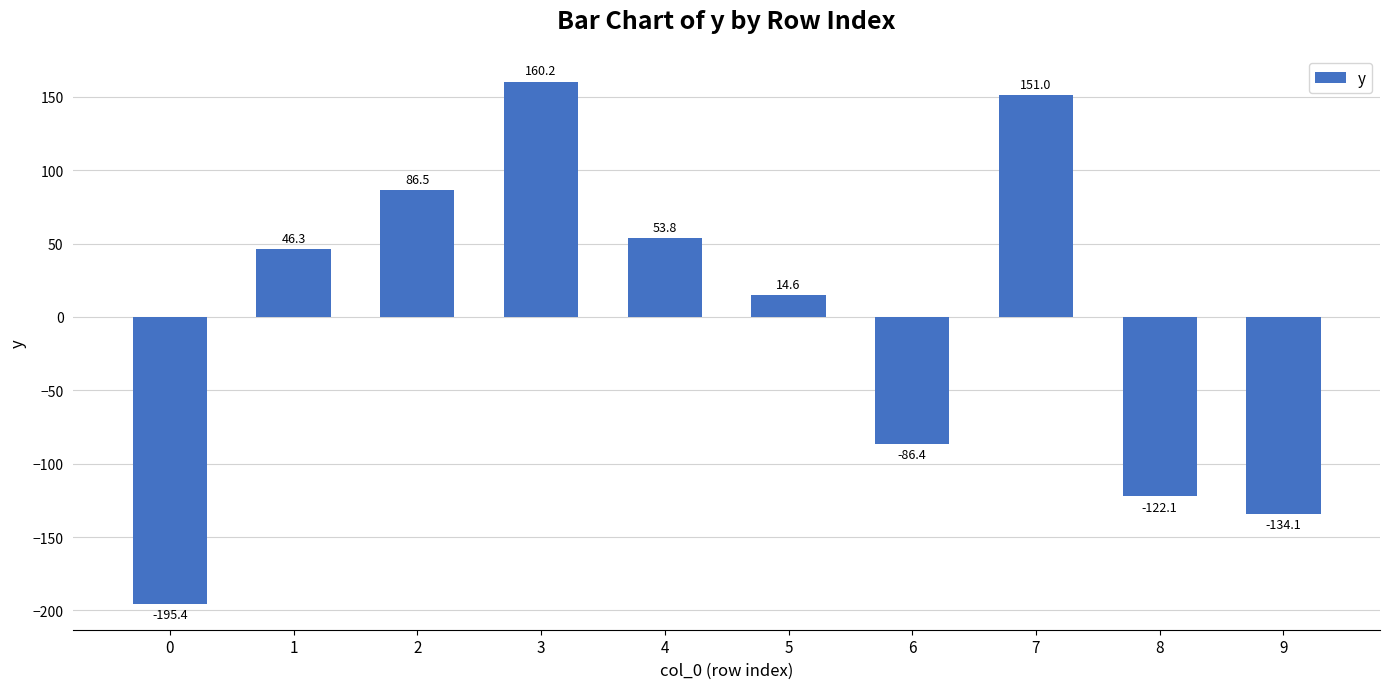

How many values exceed 46?

5